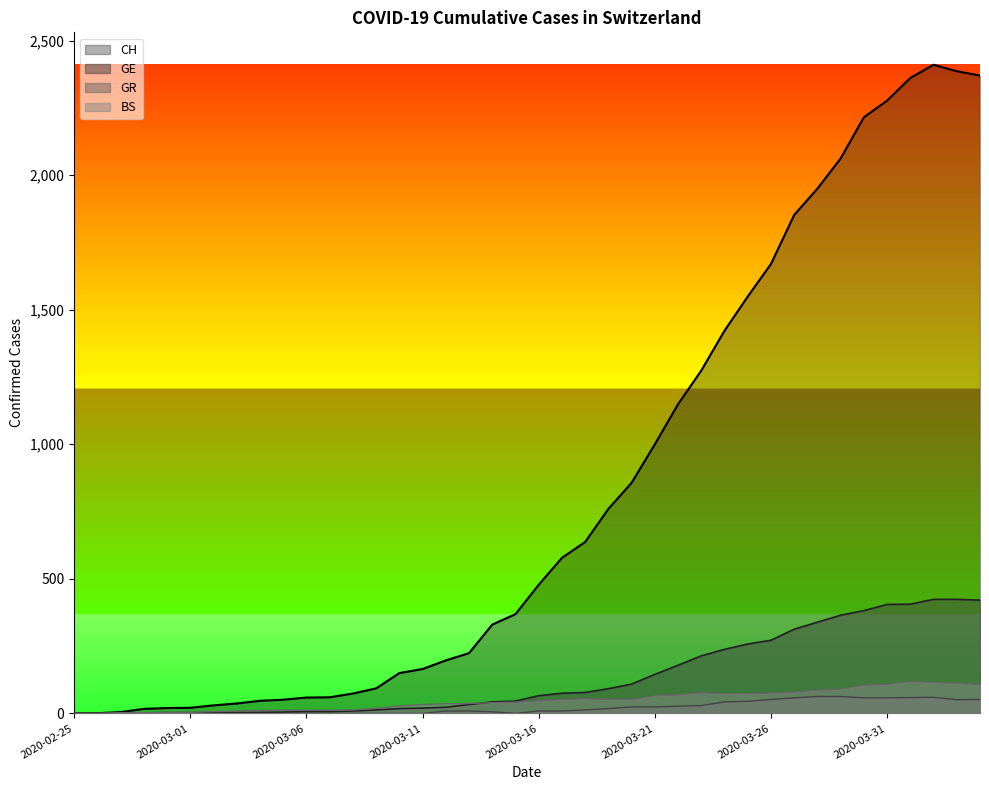

True or false: GR has a value of -28 at 2020-02-26.

False